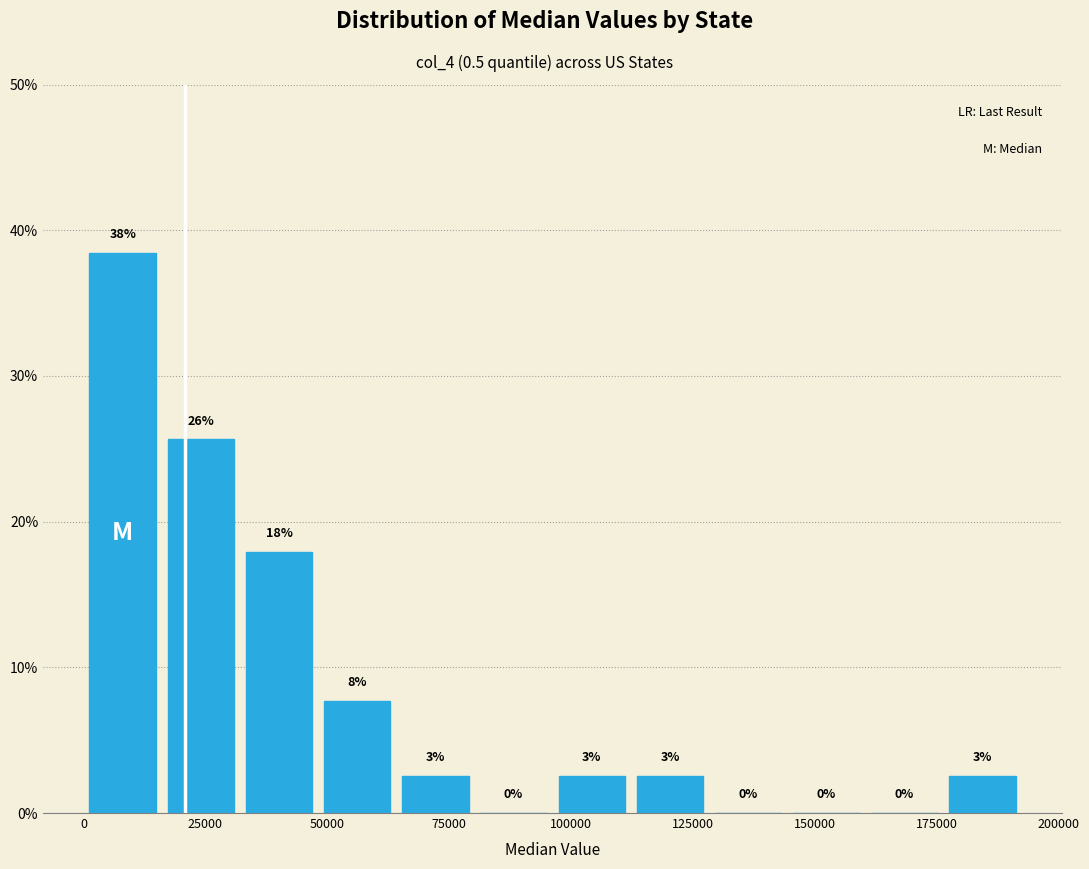

Read against the x-axis, roughly where is the centre of the tallest bar?

10000